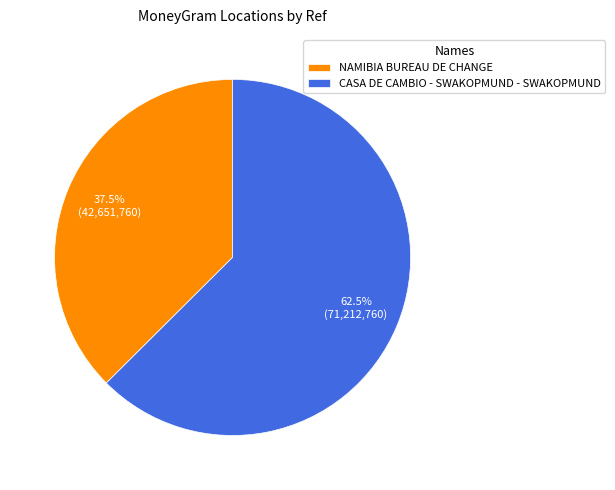

Which category has the biggest portion of the pie?

CASA DE CAMBIO - SWAKOPMUND - SWAKOPMUND